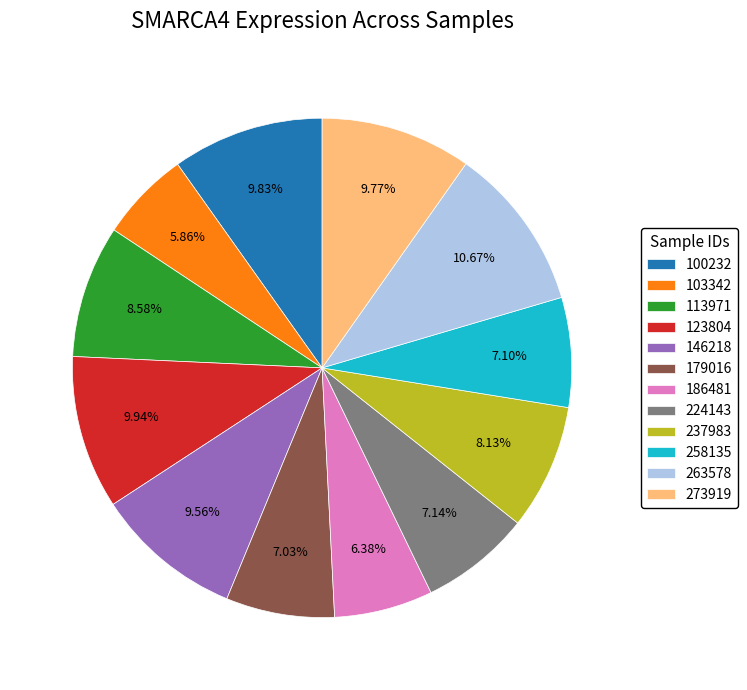

Is it true that 186481 is 6% of the pie?

True